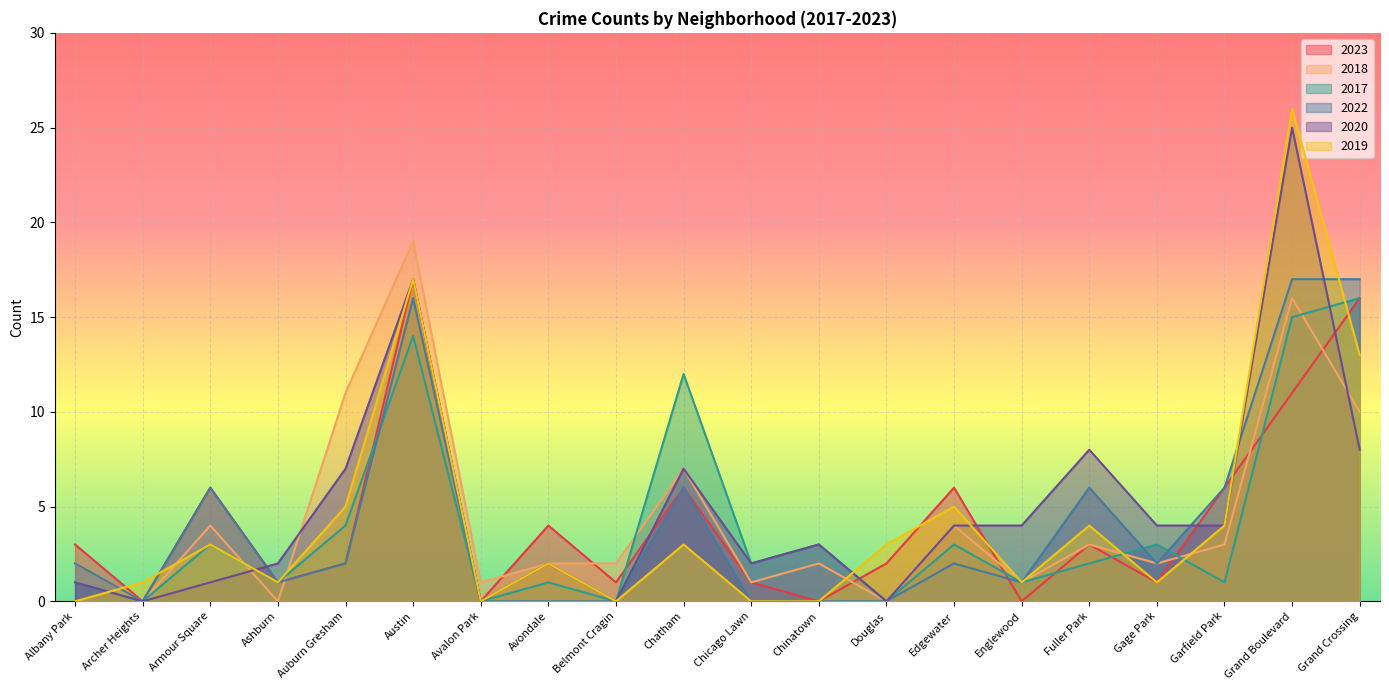

Is it true that 2018 equals 1 at Chicago Lawn?

True